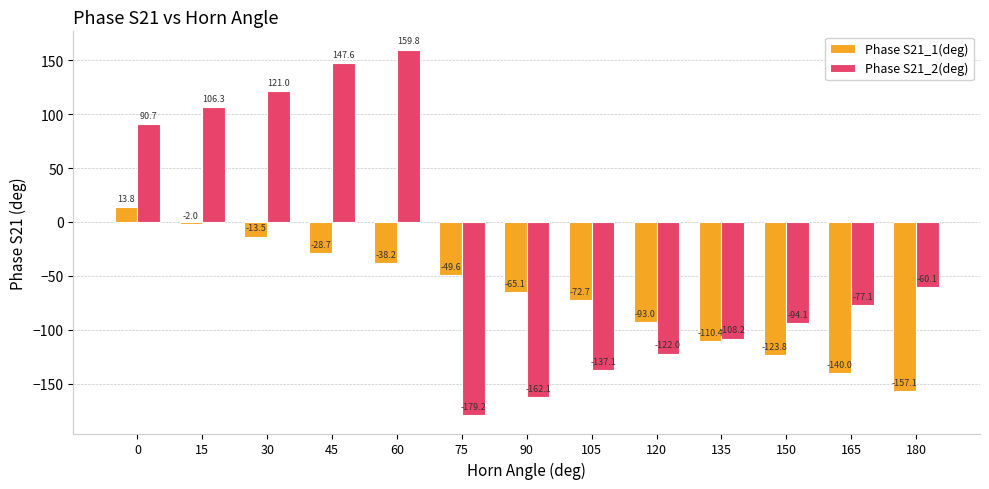

Is the value of Phase S21_1(deg) at 150 greater than the value of Phase S21_2(deg) at 75?

Yes